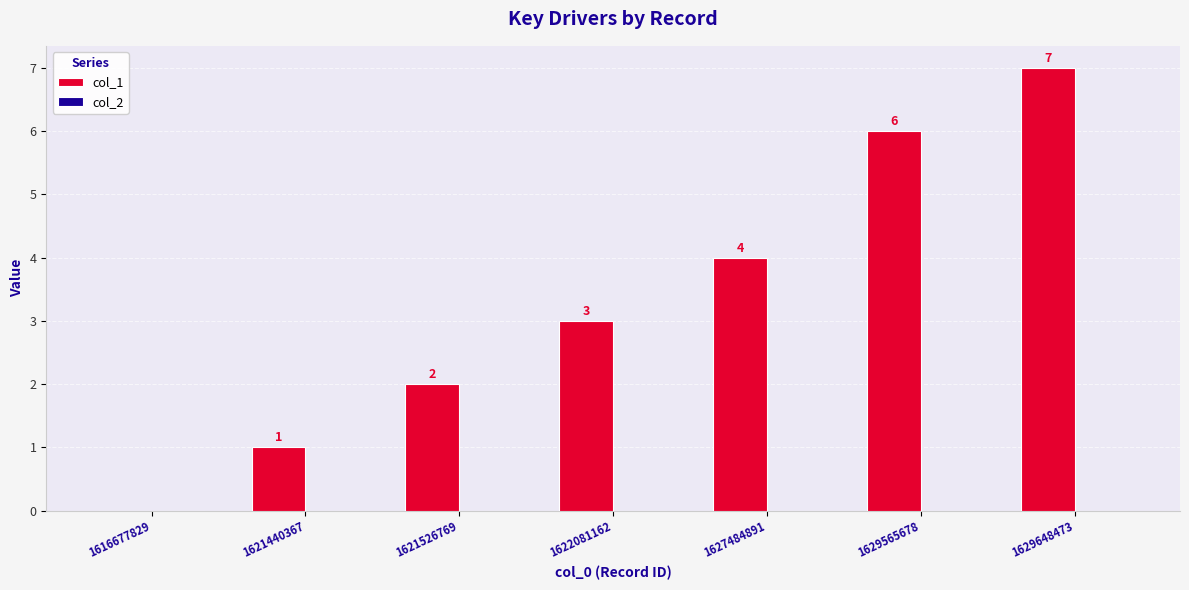

Are the bars horizontal?

No